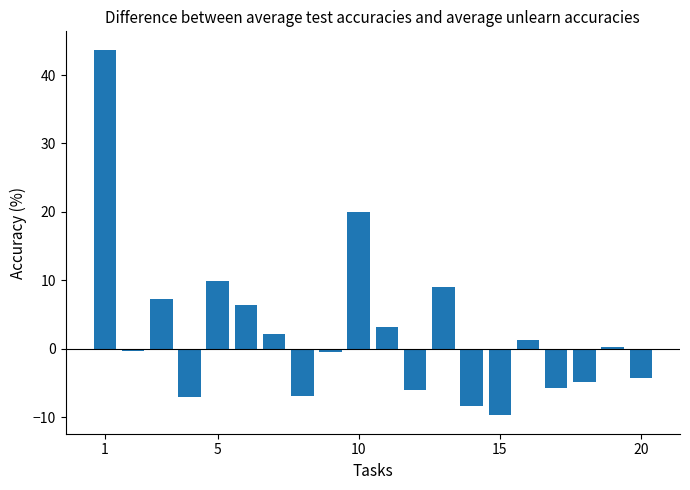

What is the value of the 15th bar from the left?

-9.8